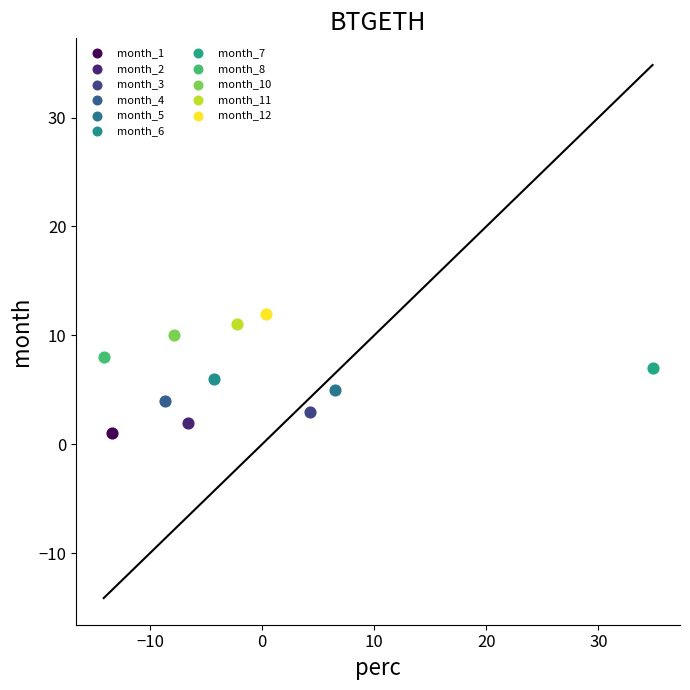

Which series contains the lowest Y value?

month_1